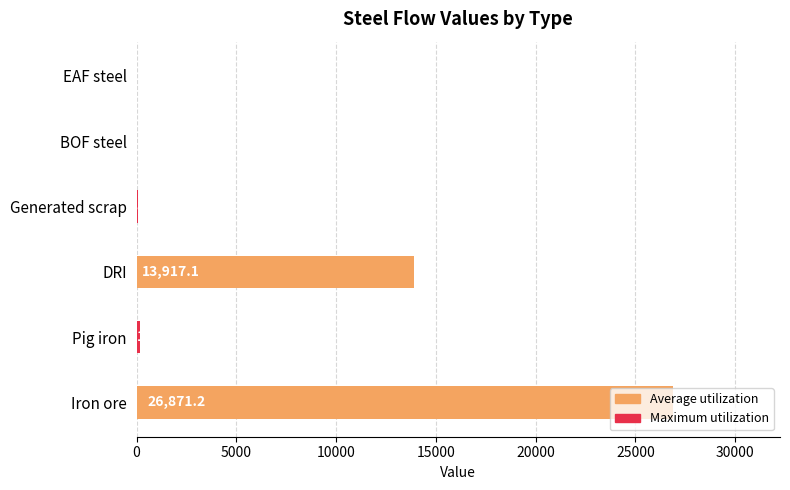

The value at Generated scrap is 87.7. True or false?

True